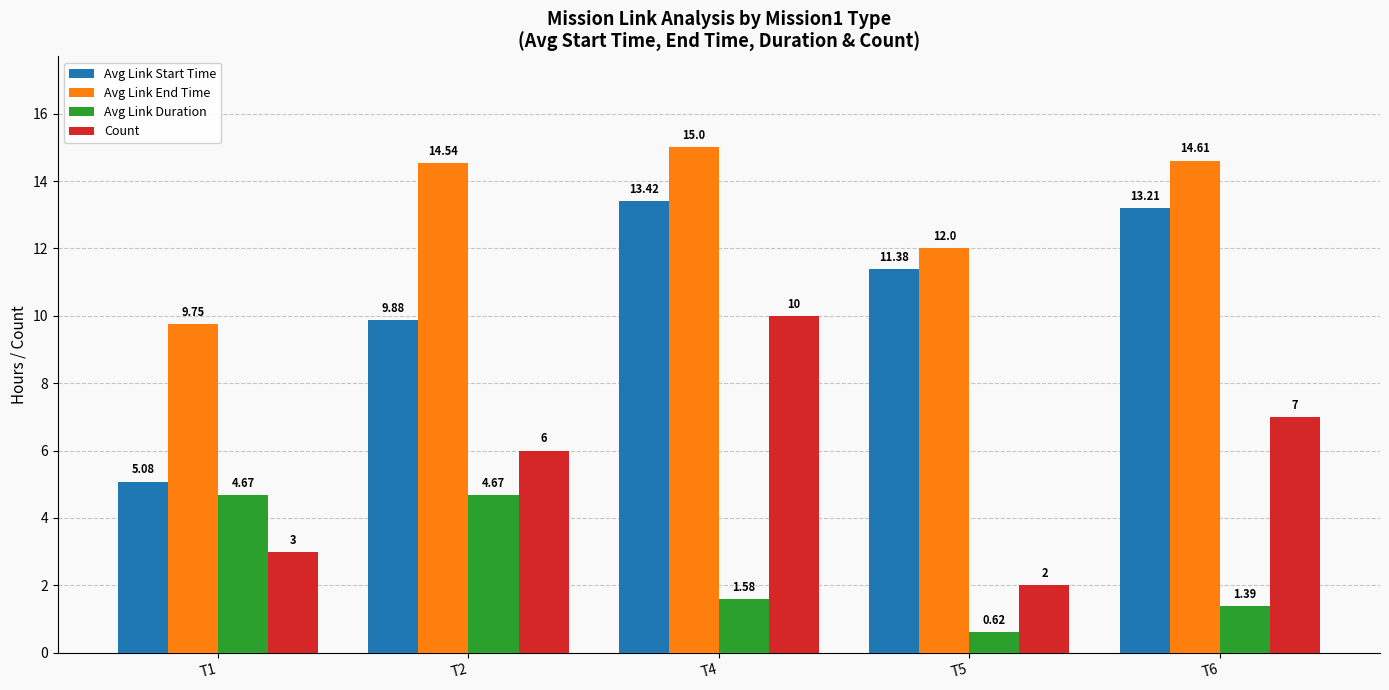

What is the sum of the Avg Link Start Time values at T5 and T4?

24.8